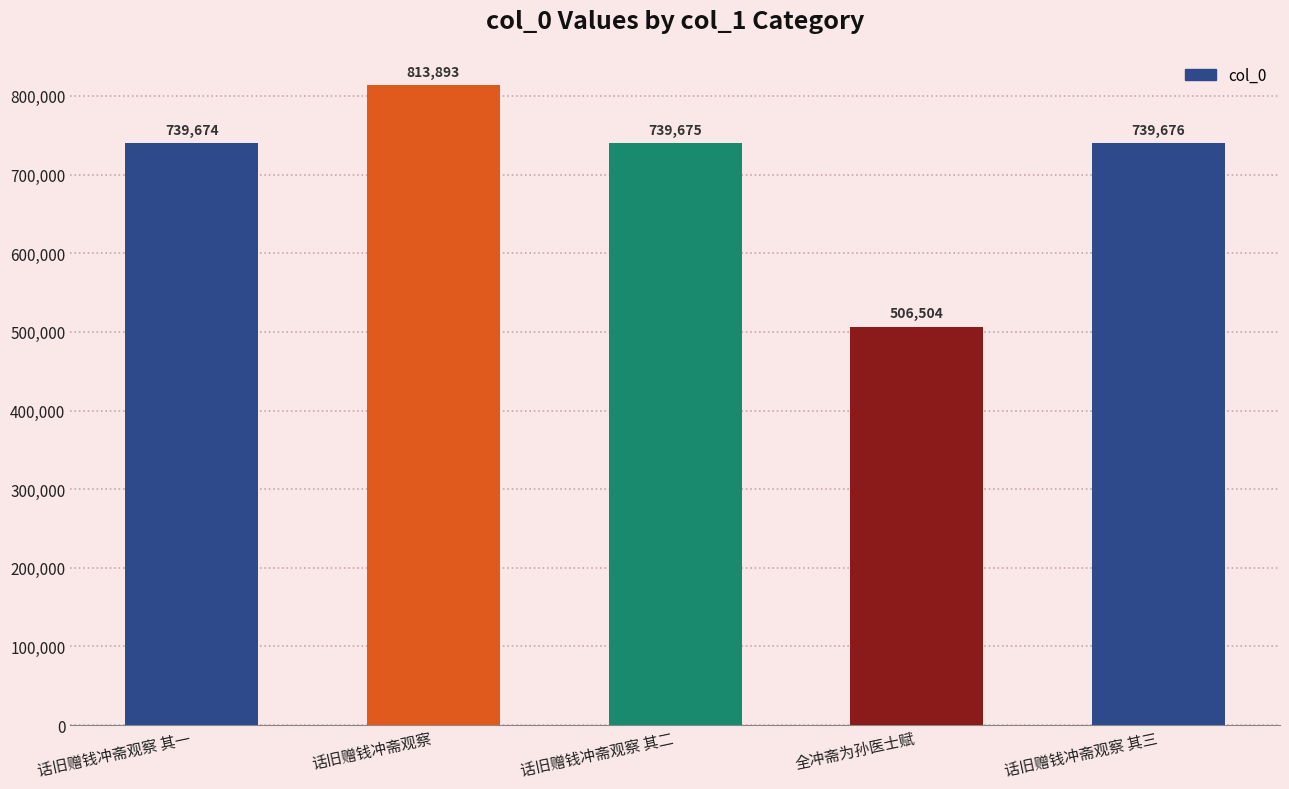

What is the difference between the maximum and minimum values?

307389